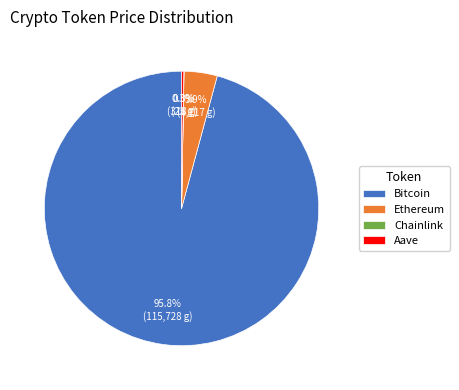

What portion of the pie excludes Bitcoin?

4.2%